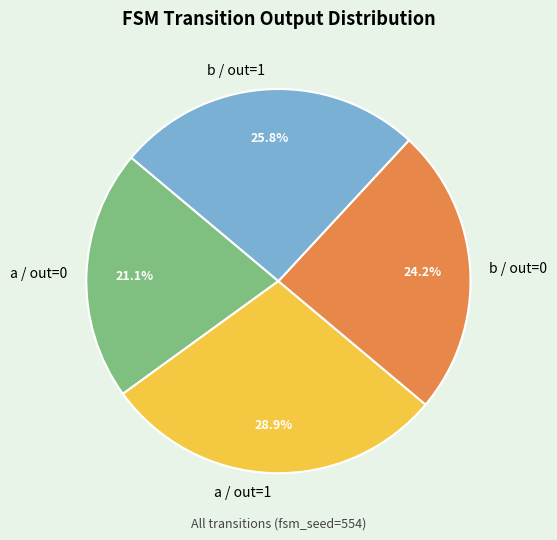

Which has a higher value, a / out=1 or b / out=0?

a / out=1